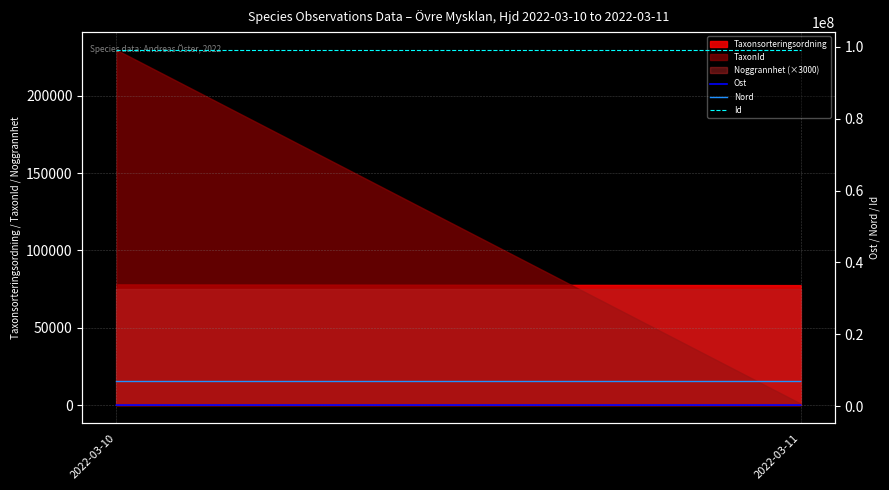

How many data points in Id are less than 99114494?

1